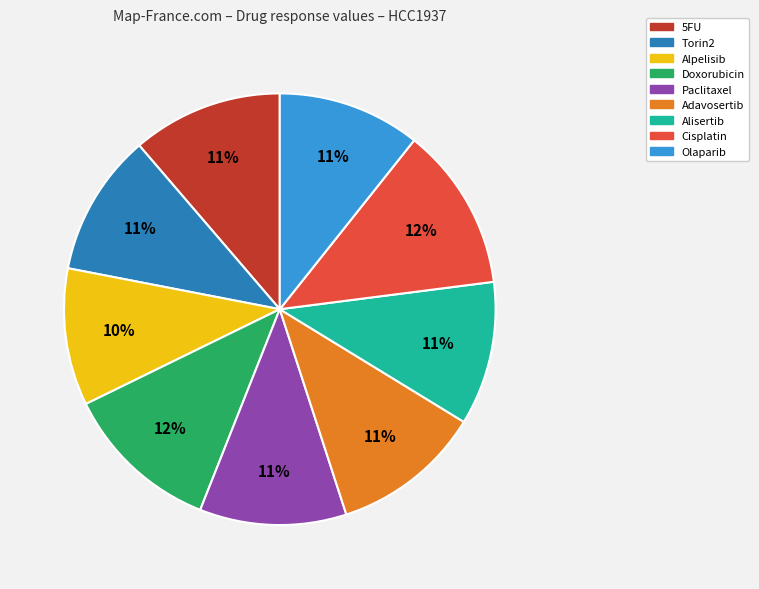

Do Alisertib and Torin2 together represent more than half of the pie?

No